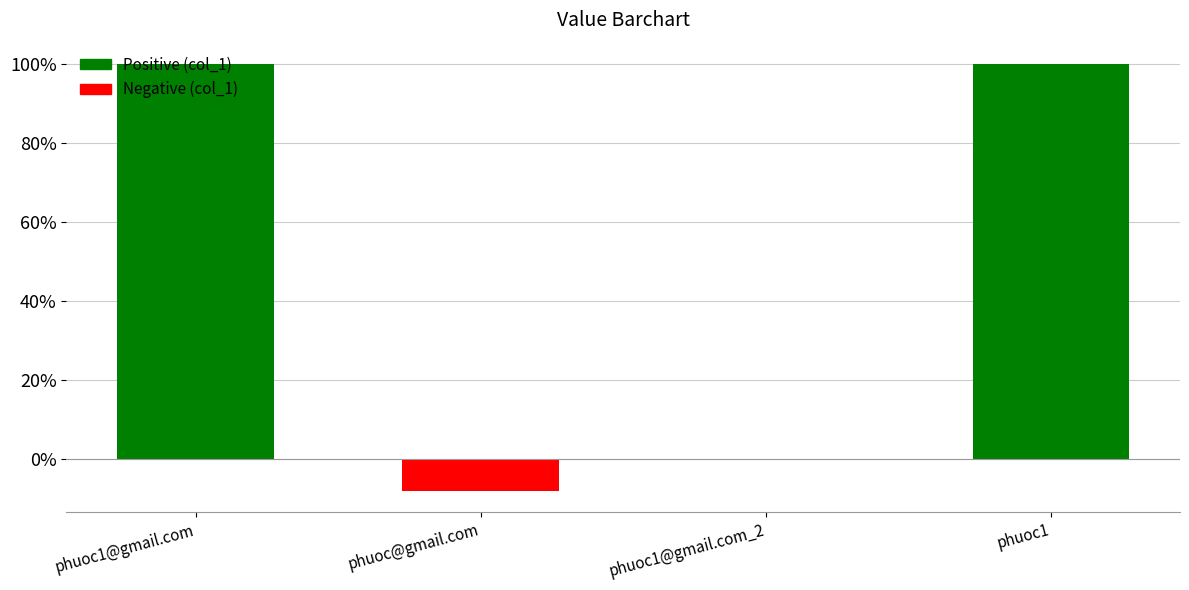

What is the change in value from phuoc1@gmail.com to phuoc1@gmail.com_2?

-100